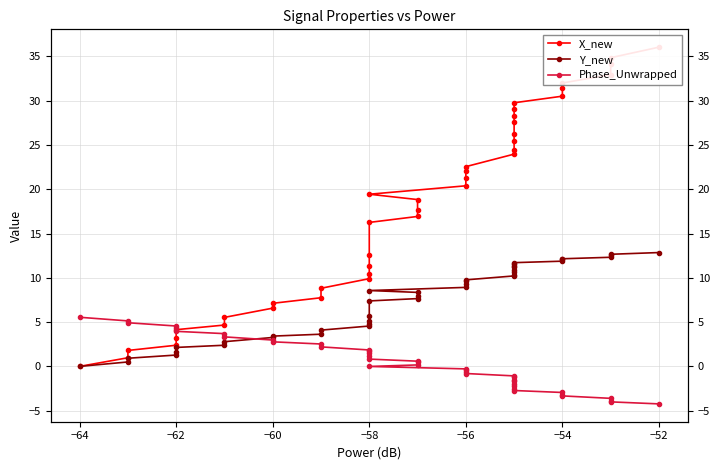

True or false: Phase_Unwrapped has more than 2 points higher than both neighbors.

False